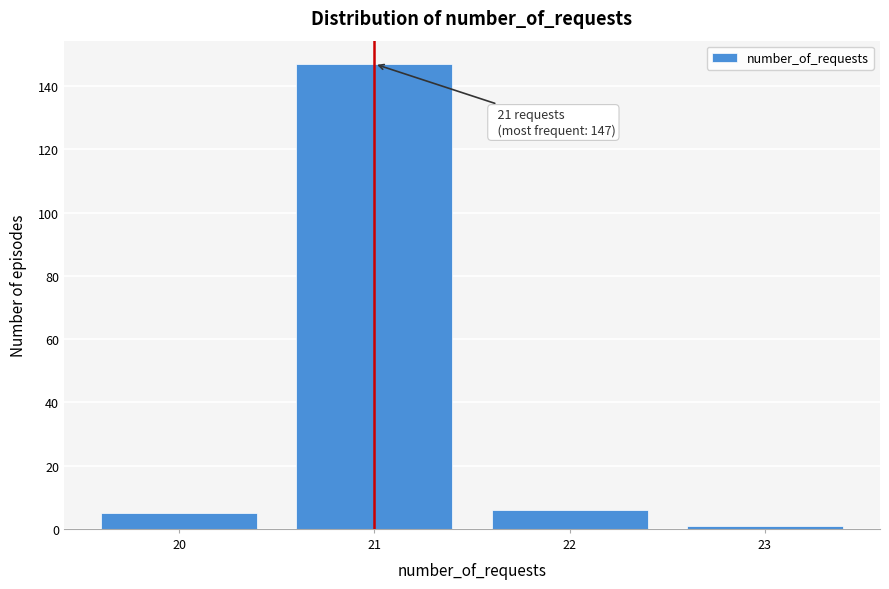

Over which range of the x-axis is the bar tallest?

20.5 to 21.5